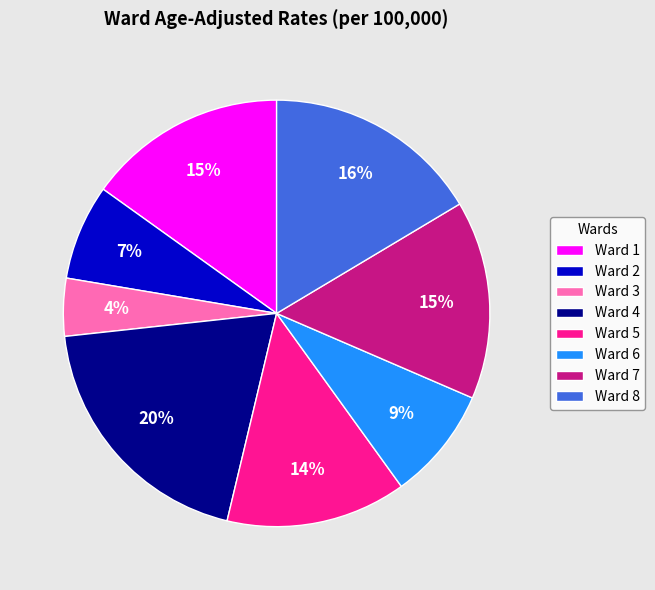

Between Ward 4 and Ward 5, which is larger?

Ward 4